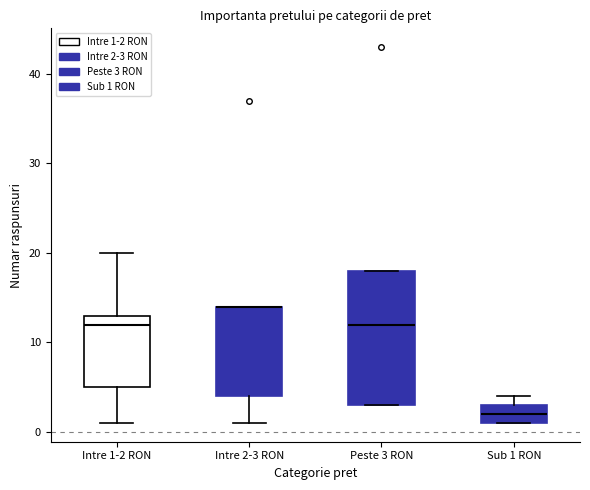

Where does the median line of the box for Sub 1 RON sit on the y-axis? The values are not printed on the chart, so give them approximately, as read against the axis.

2